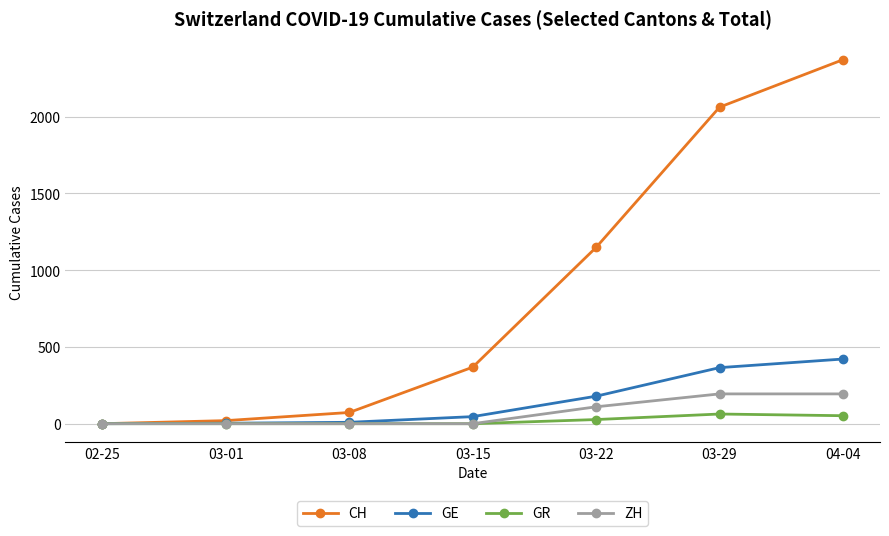

Which series has the widest spread of values?

CH